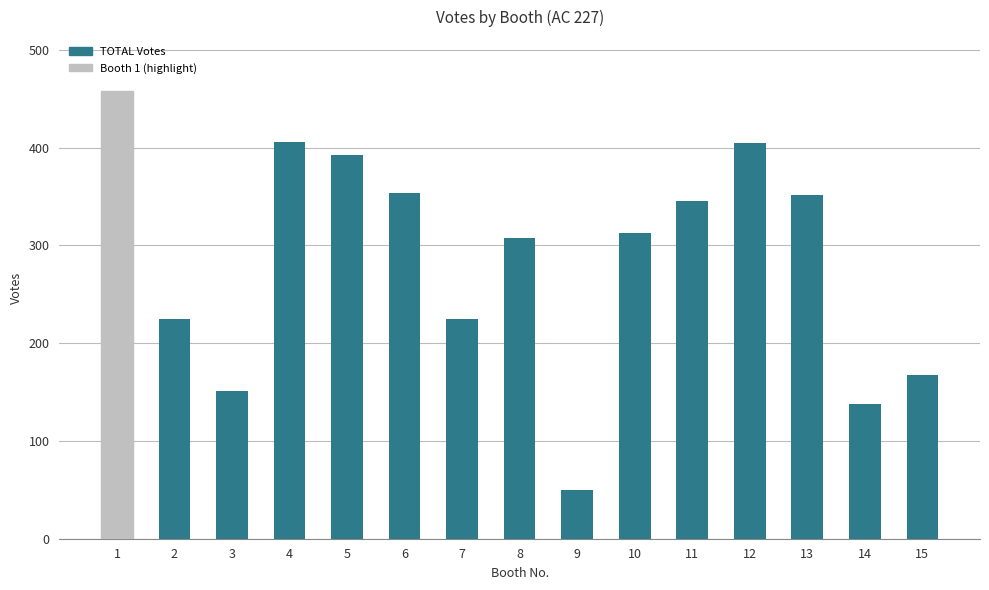

What is the sum of all values?

4289